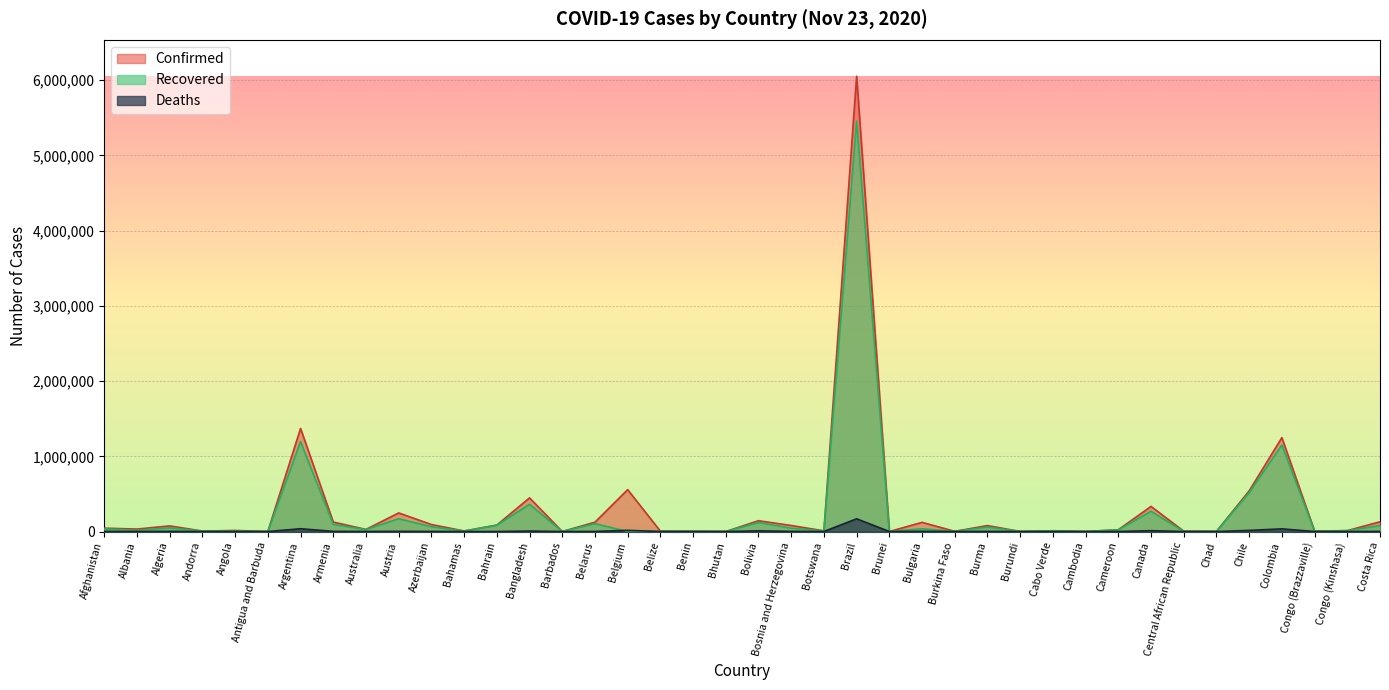

How many interior local valleys does the Deaths series have?

14